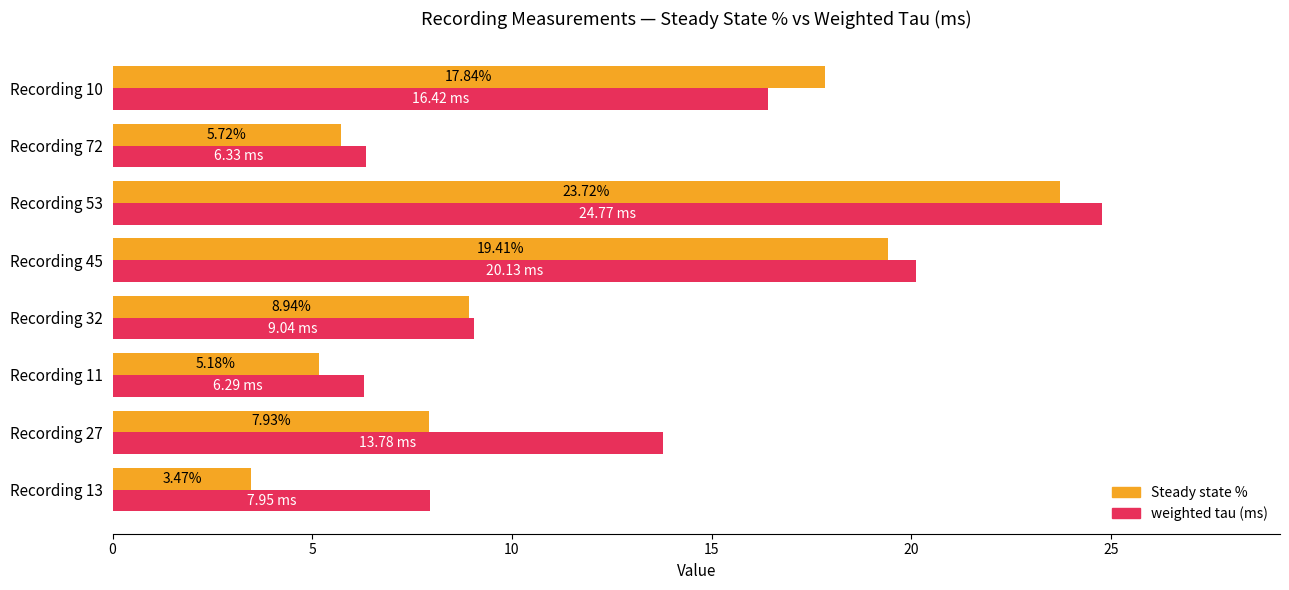

Which series has the largest total across all categories?

weighted tau (ms)